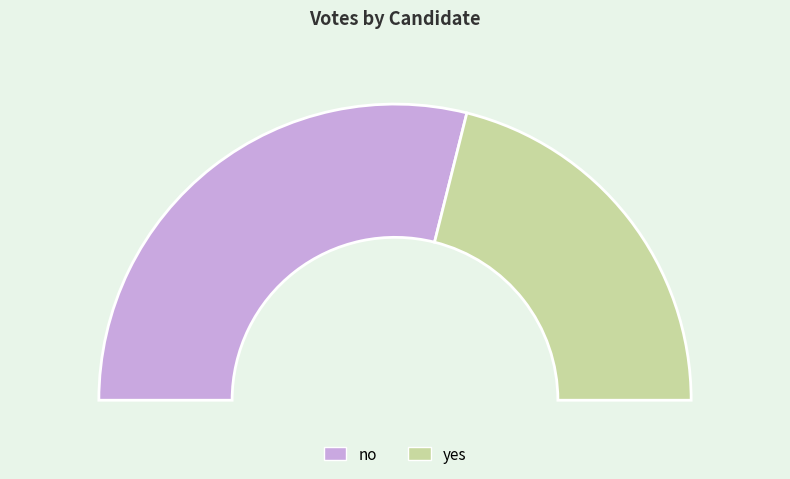

Which has a higher value, yes or no?

no